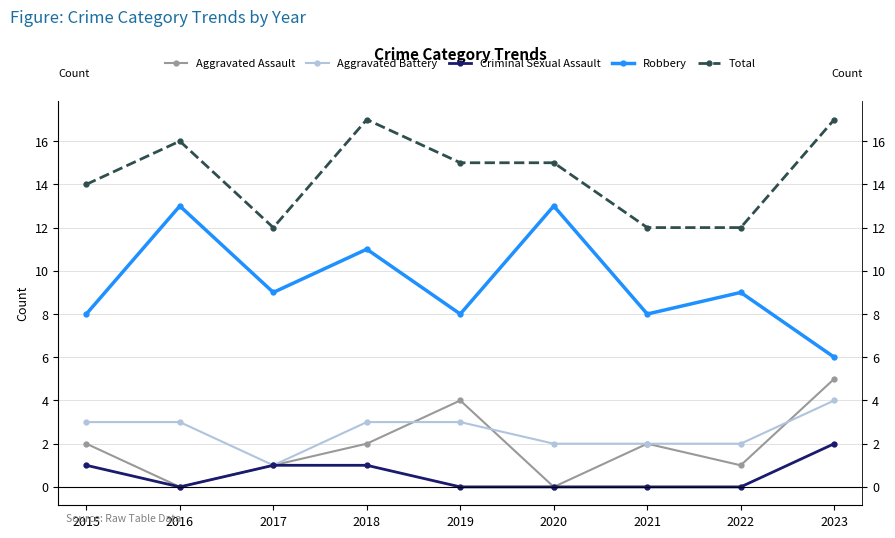

What is the total value across all series at 2017?

24